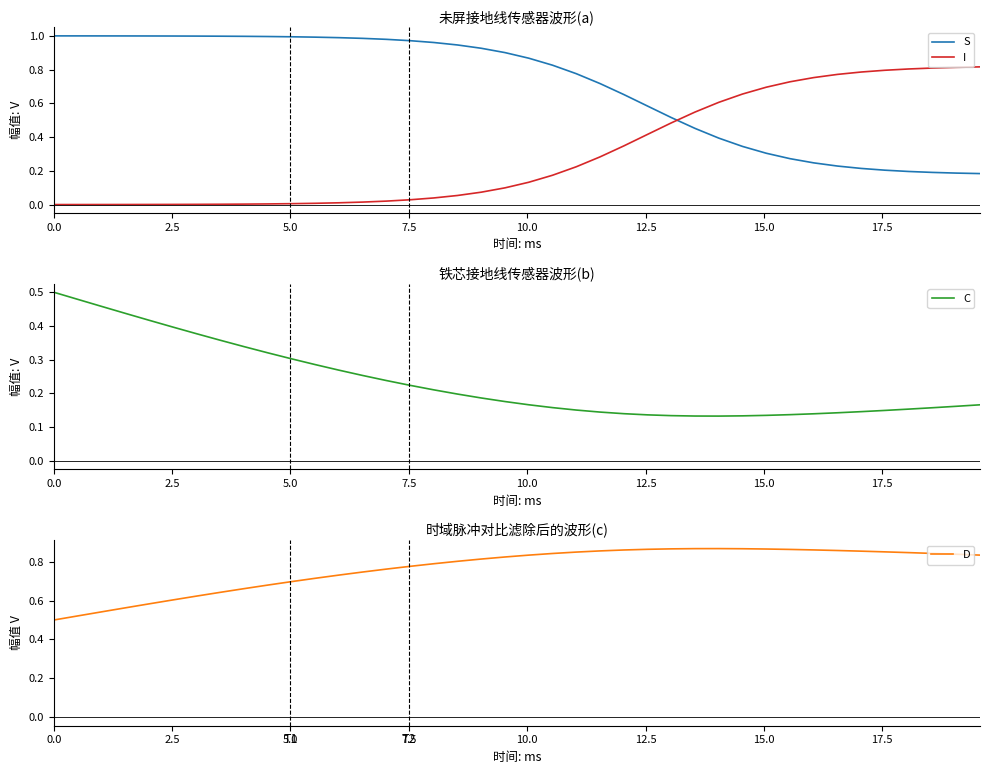

True or false: C and S cross at least once.

False